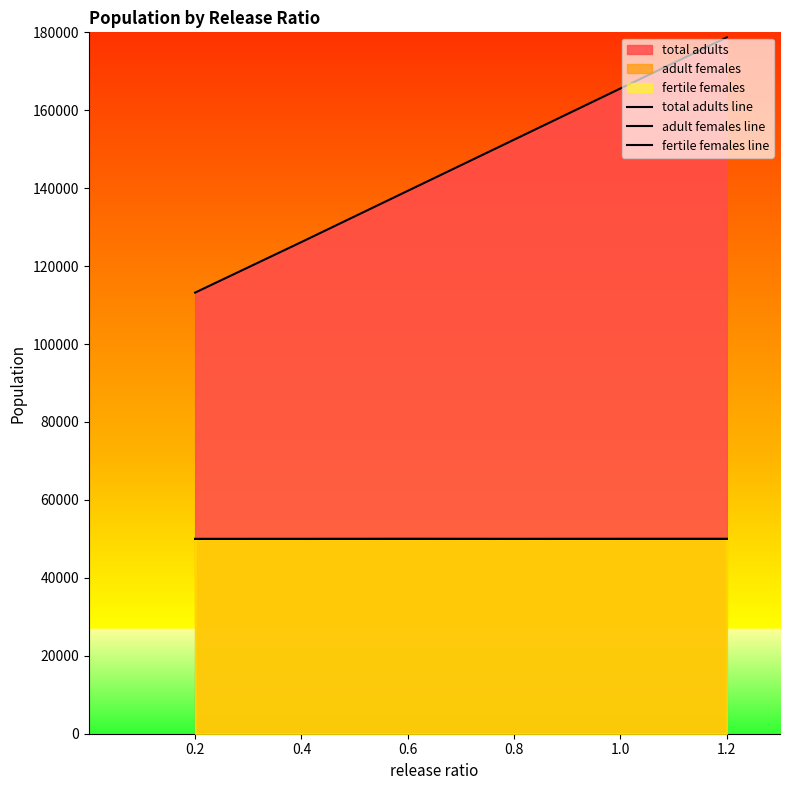

What is the label of the 6th point from the left?

1.2